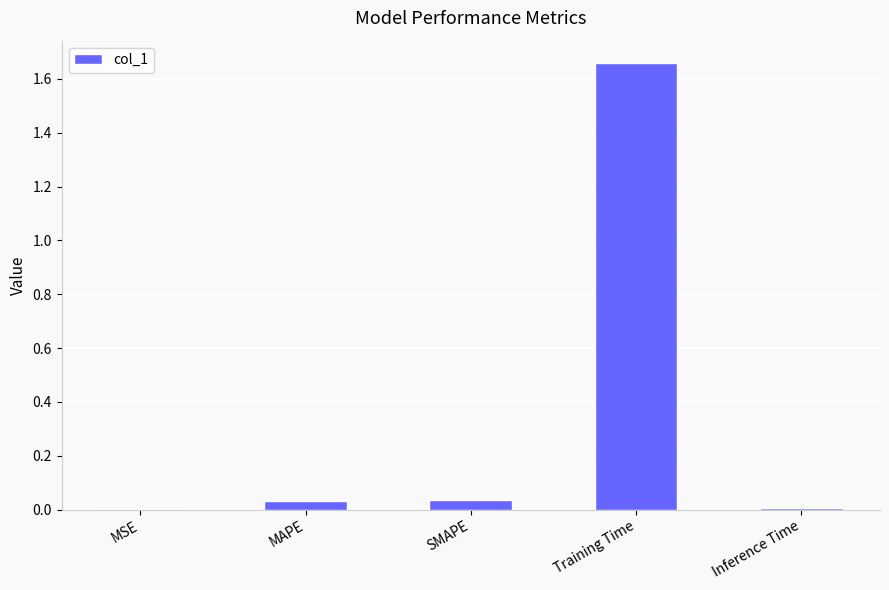

The chart shows a value of 0.0 at SMAPE. True or false?

True